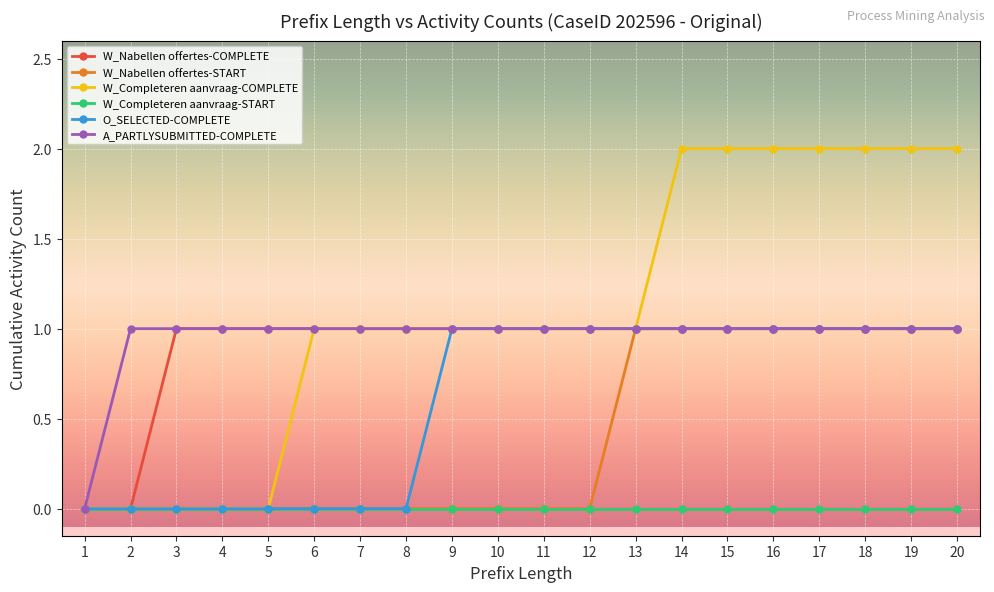

True or false: A_PARTLYSUBMITTED-COMPLETE has a value of 1 at 15.

True